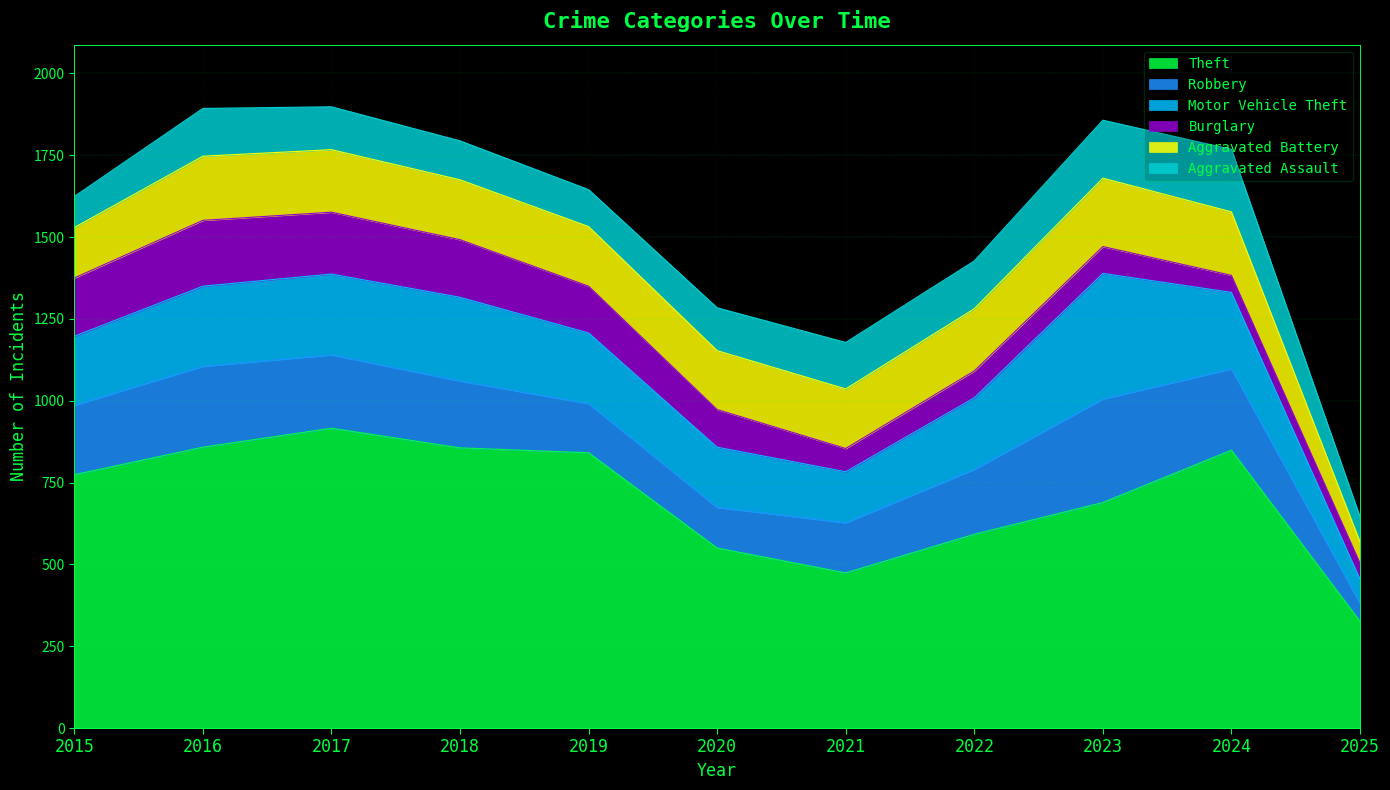

Does the chart display data point markers on the line(s)?

No